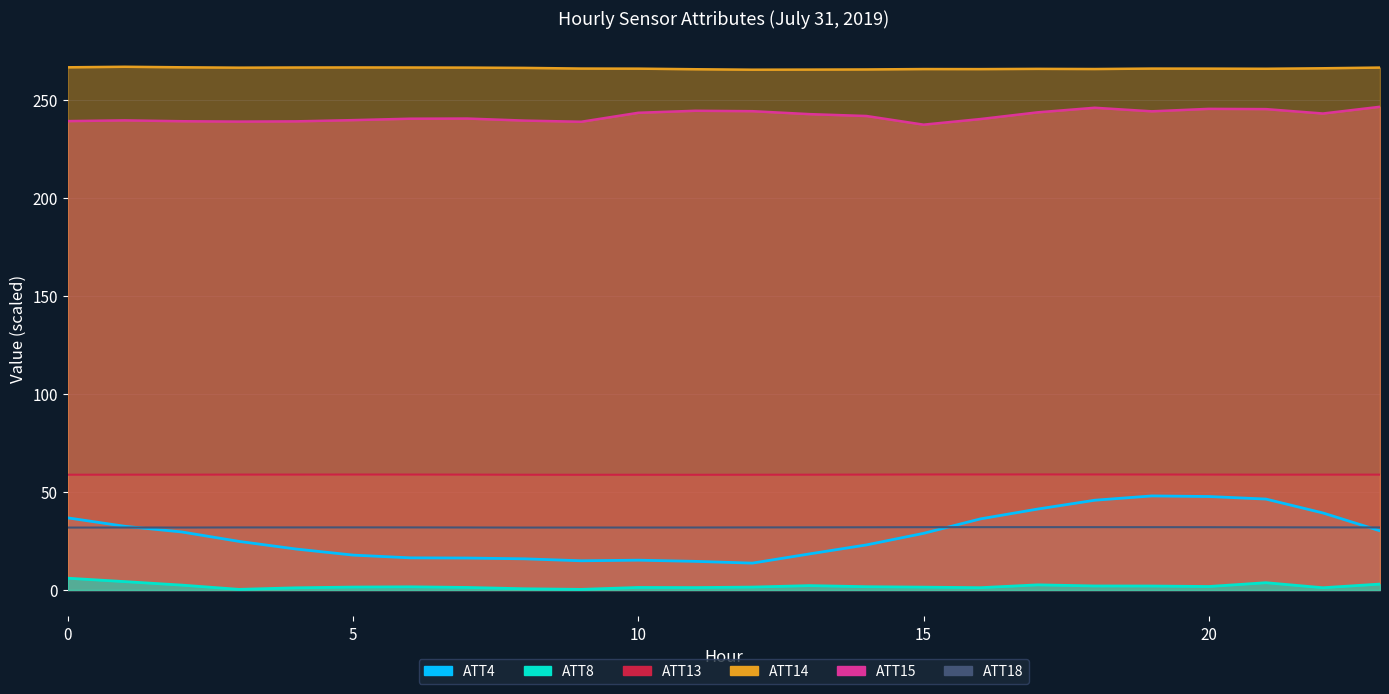

True or false: ATT8 has more than 0 points higher than both neighbors.

True